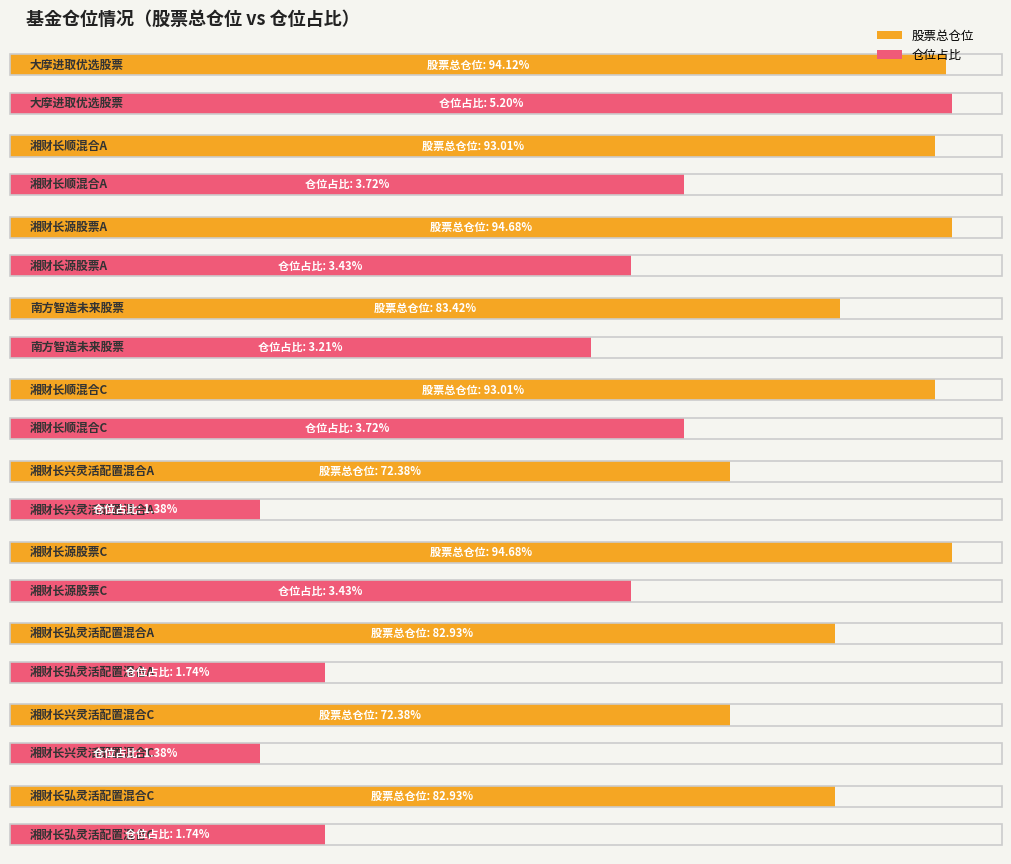

What is the difference between the maximum and minimum values in the 股票总仓位 series?

22.3